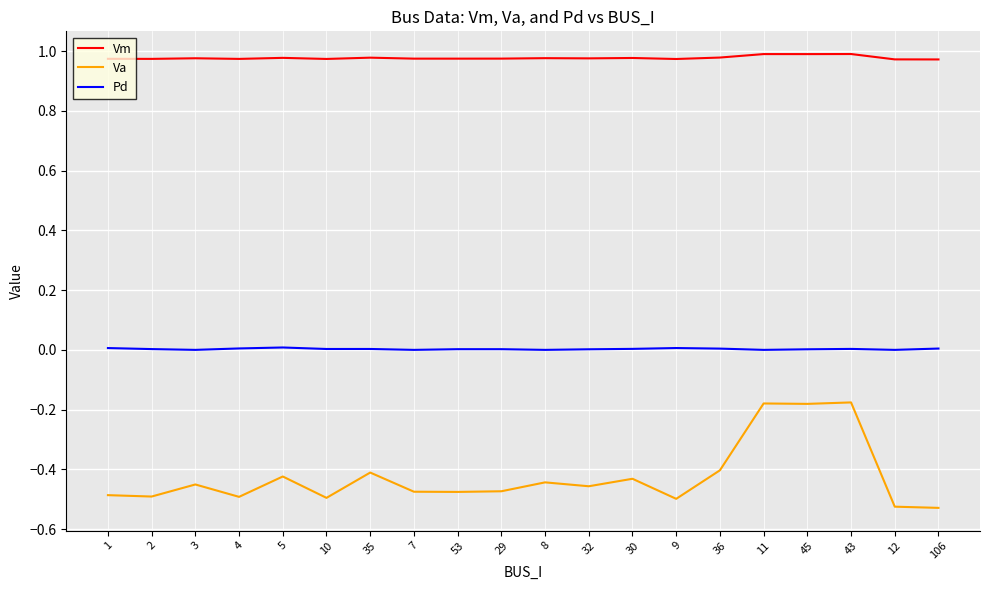

Is the value of Pd at 29 greater than the value of Va at 8?

Yes